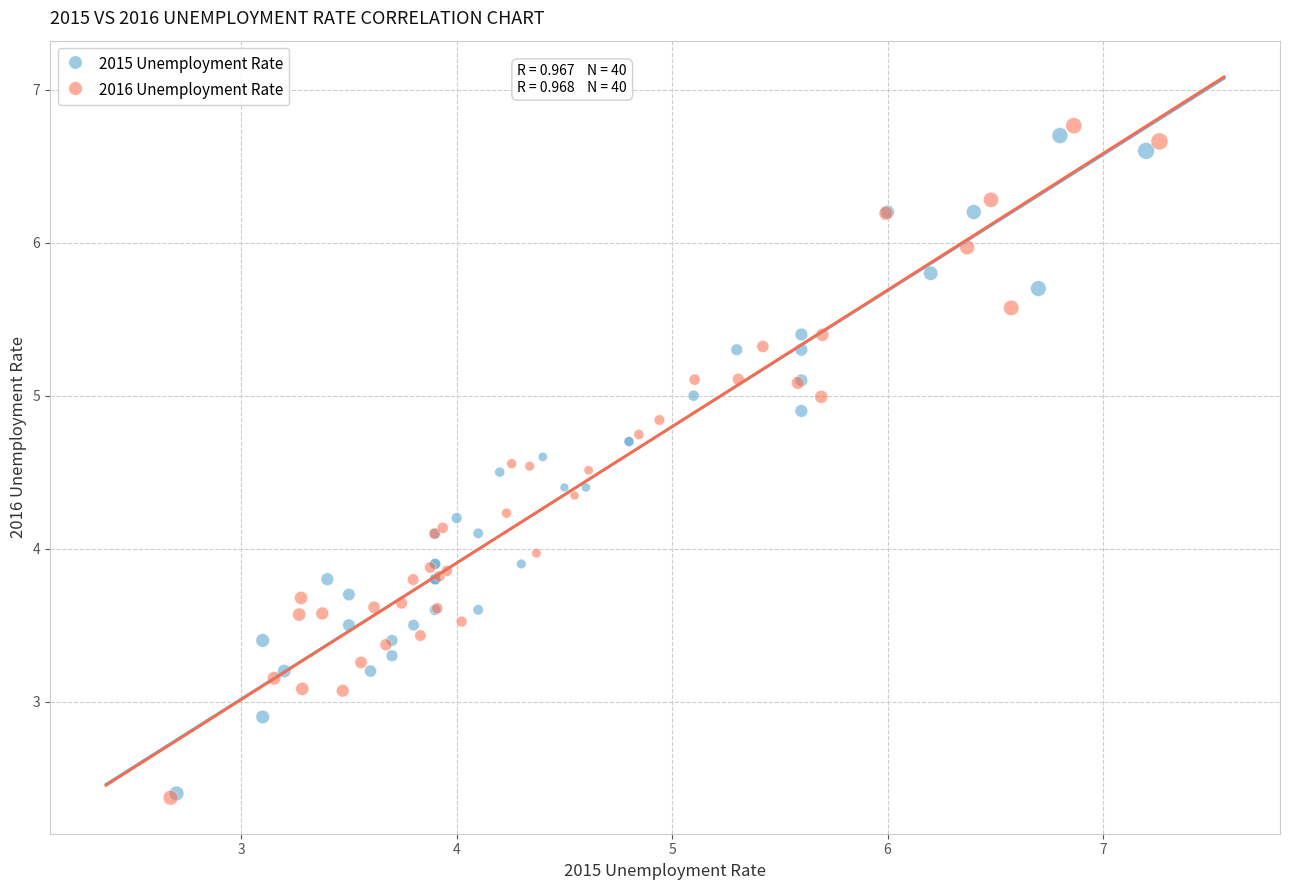

Which series contains the highest Y value?

2016 Unemployment Rate